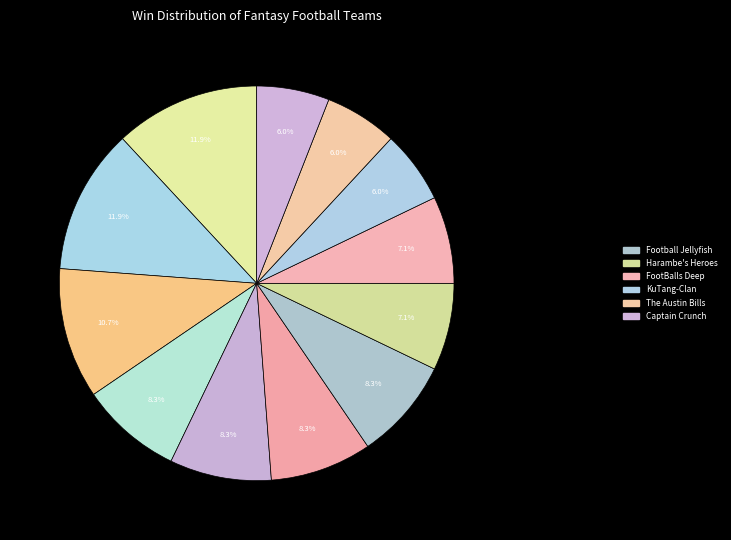

What is the smallest slice in the pie chart?

KuTang-Clan